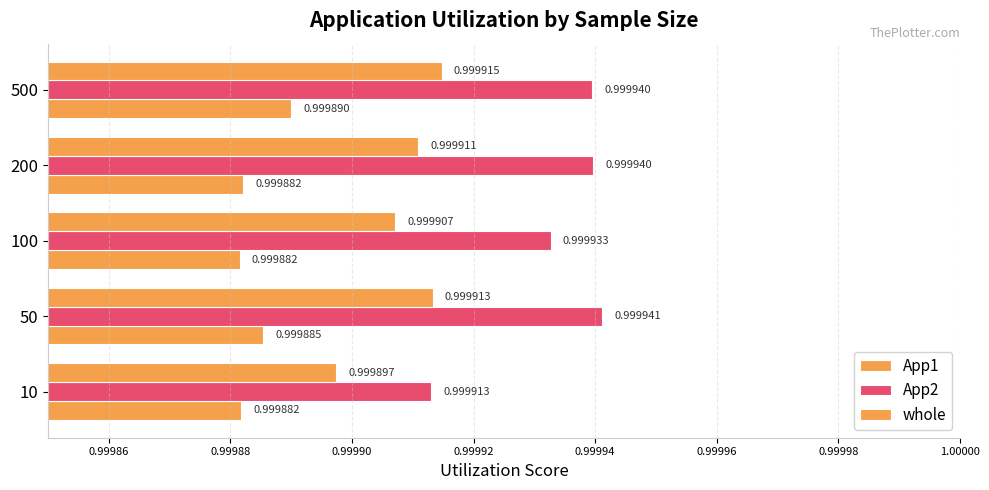

How many series are shown in this chart?

3